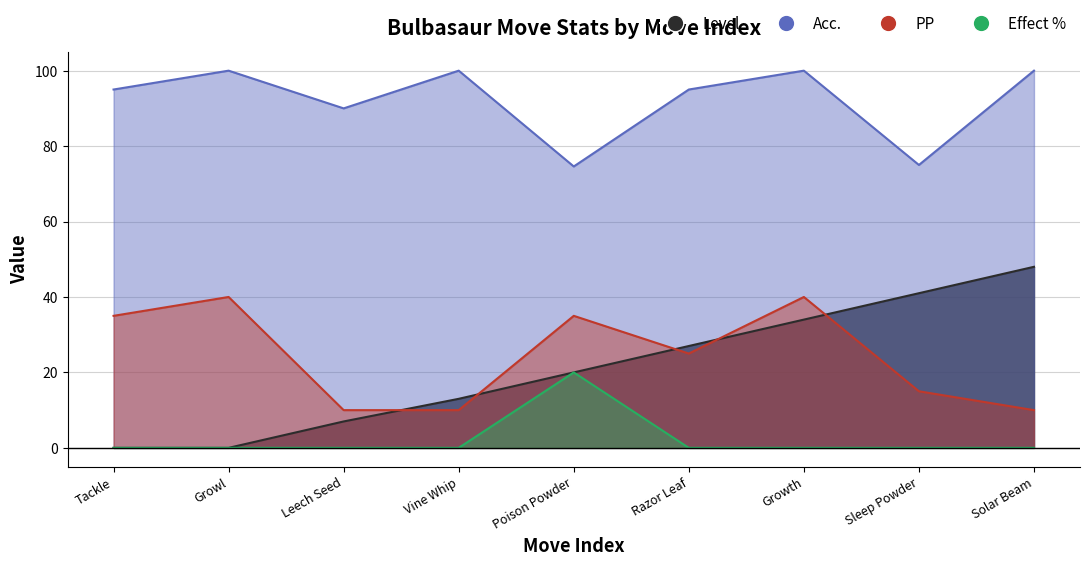

True or false: Level and Acc. cross at least once.

False